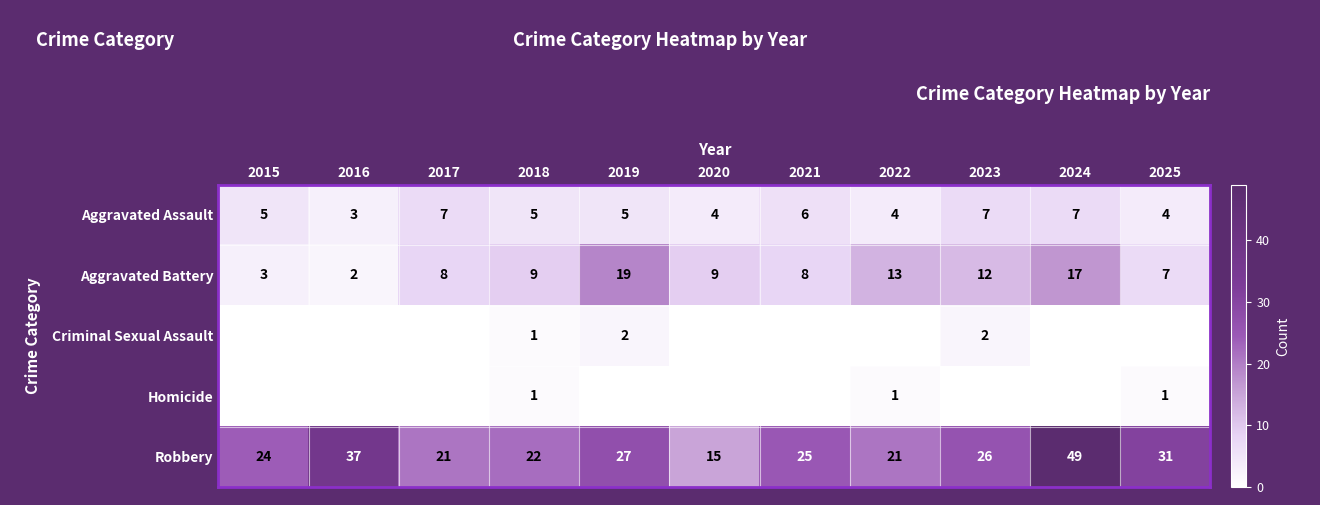

What is the difference between the maximum and minimum values in the Aggravated Battery series?

17